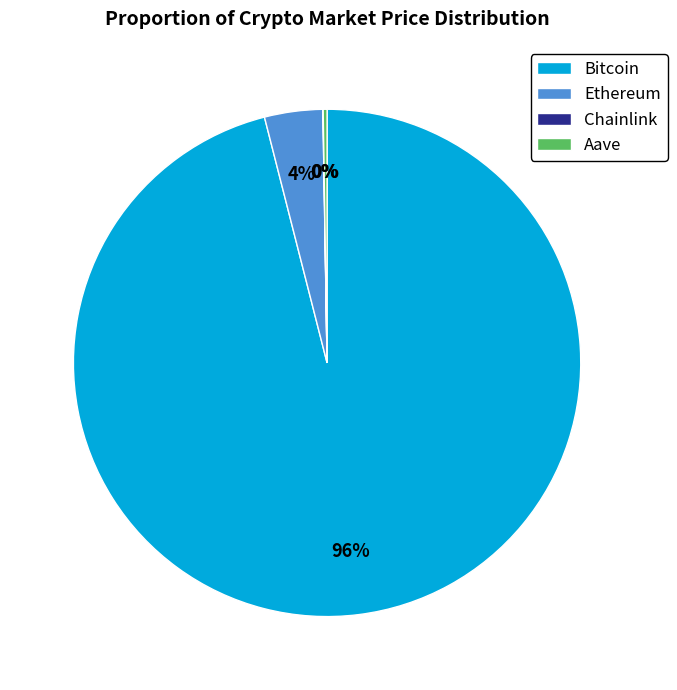

Is the sum of Bitcoin and Ethereum greater than half?

Yes